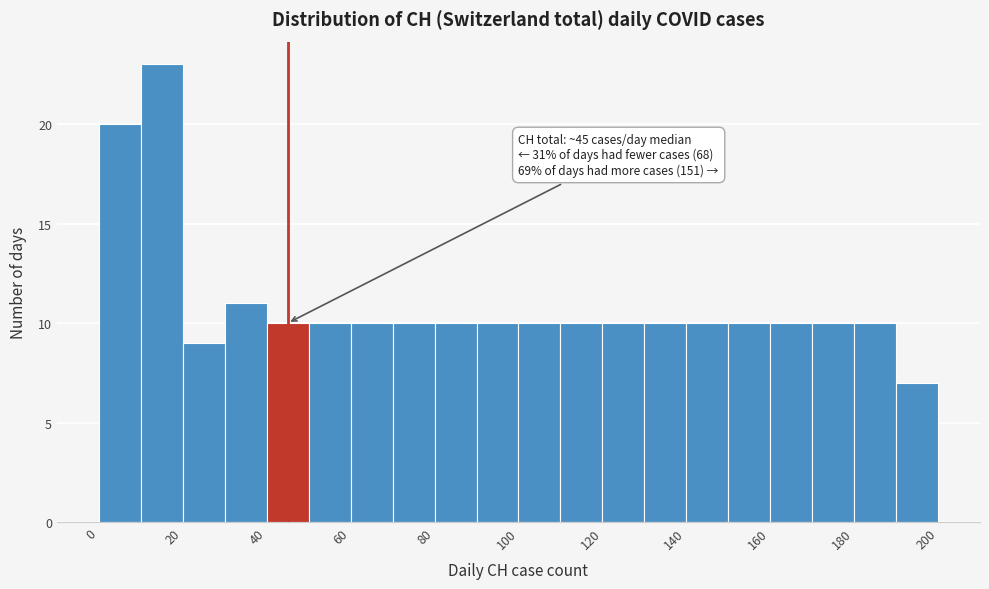

Over which range of the x-axis is the bar tallest?

10 to 20